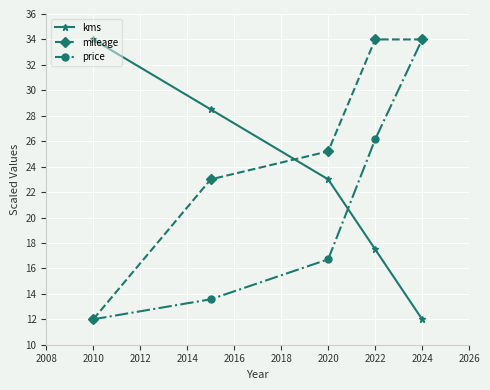

List the series in order of their overall mean, highest first.

mileage, kms, price